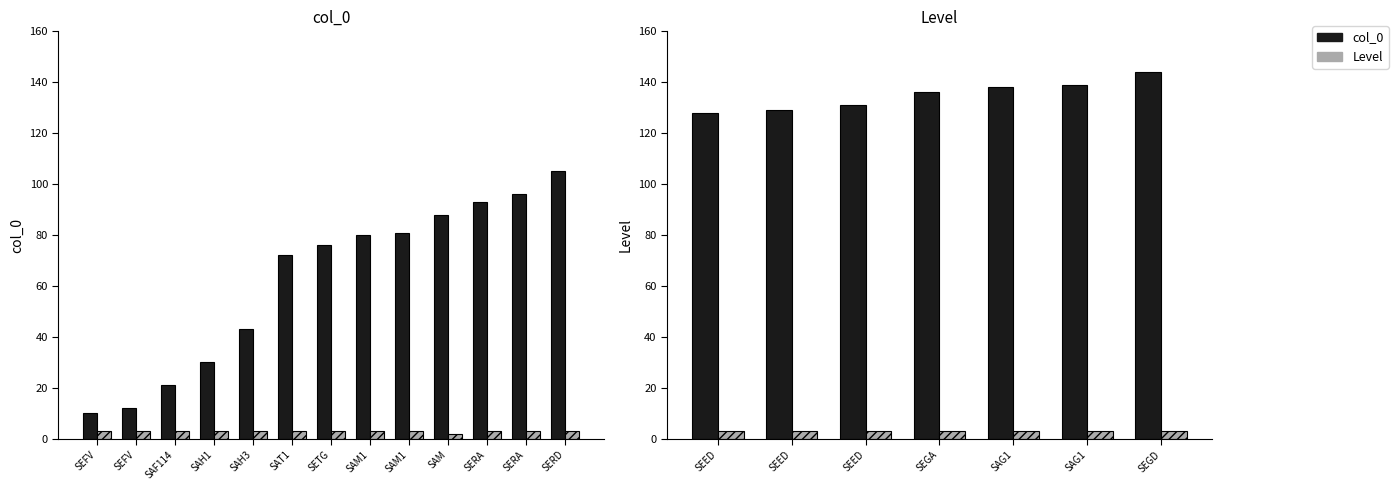

How many categories are shown in the chart?

7